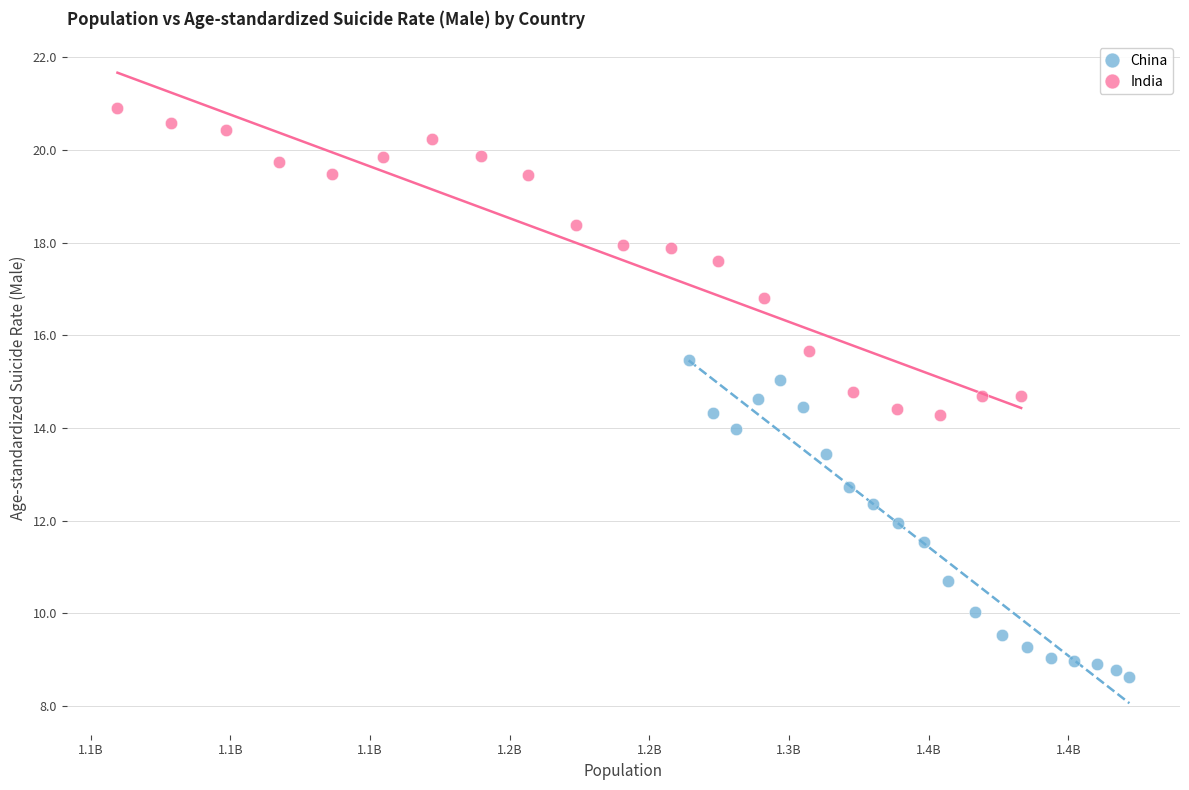

Which series has the widest spread of Y values?

China